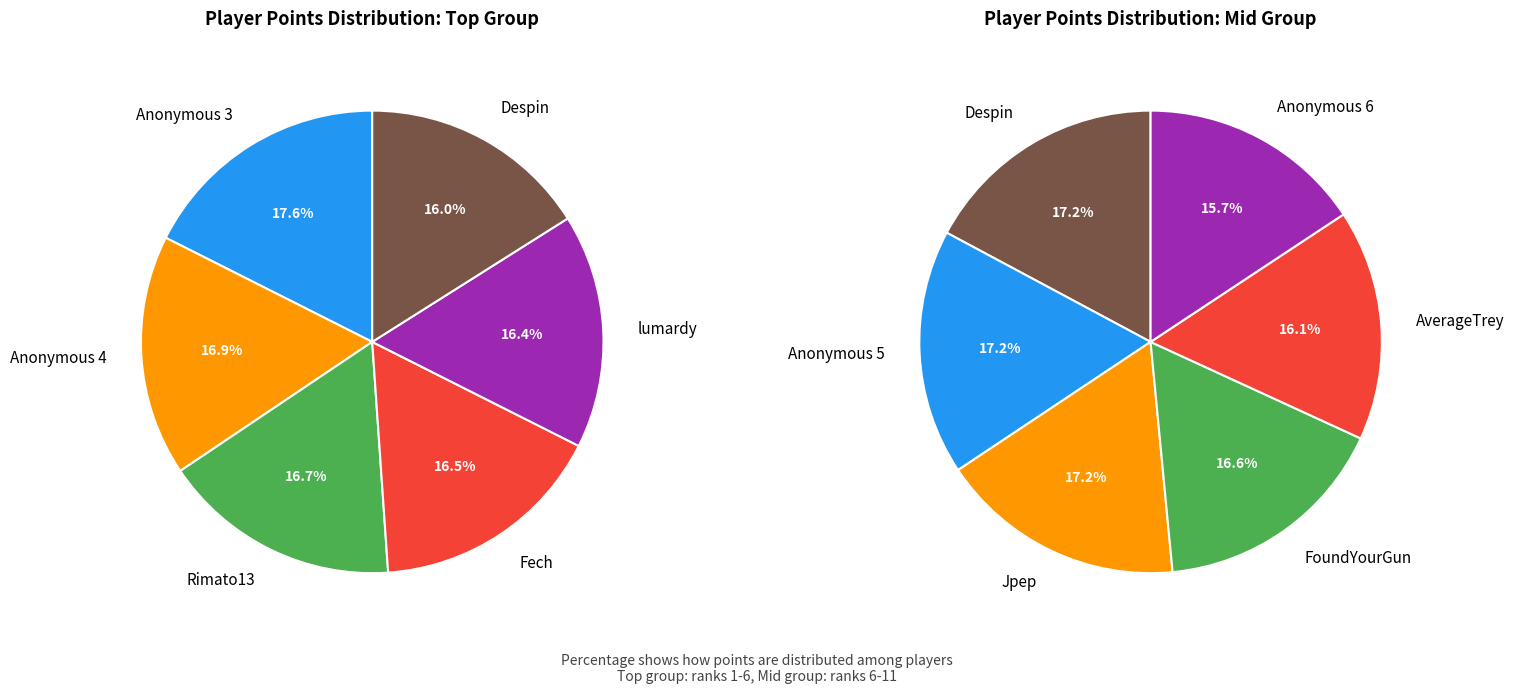

Is there a majority slice in this chart?

No